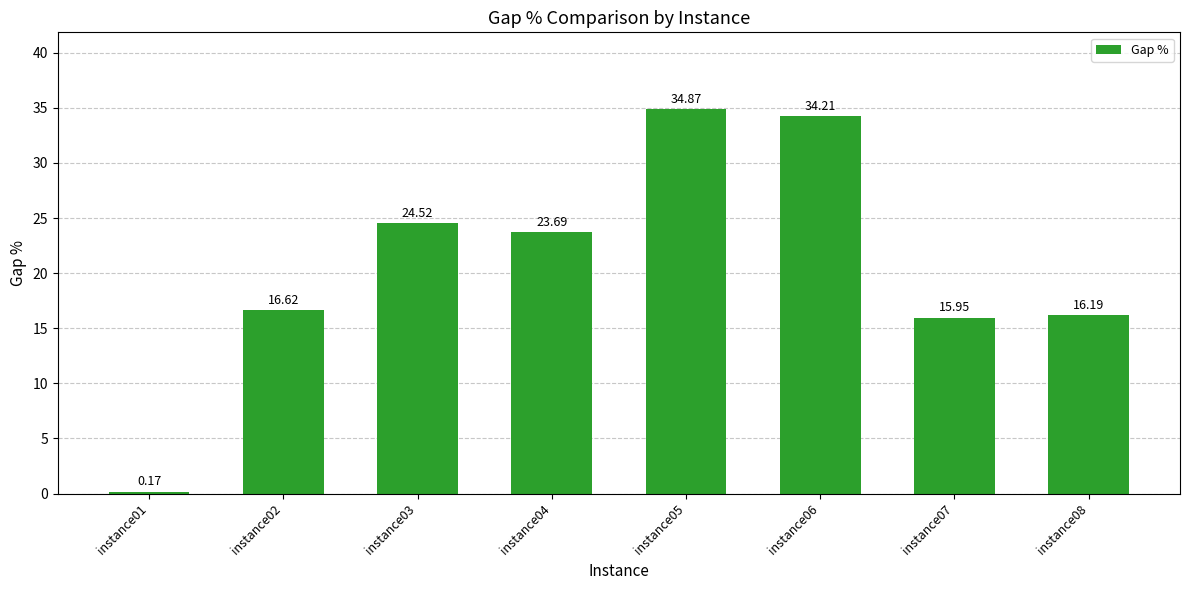

What is the change in value from instance04 to instance07?

-7.7